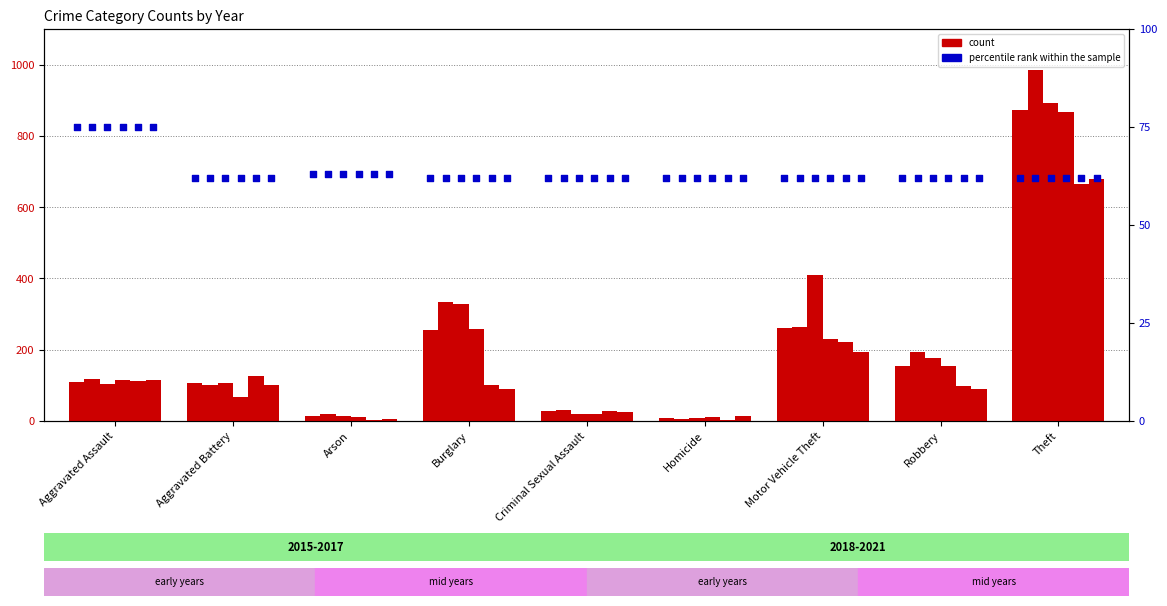

At how many categories does at least one series exceed 427?

1